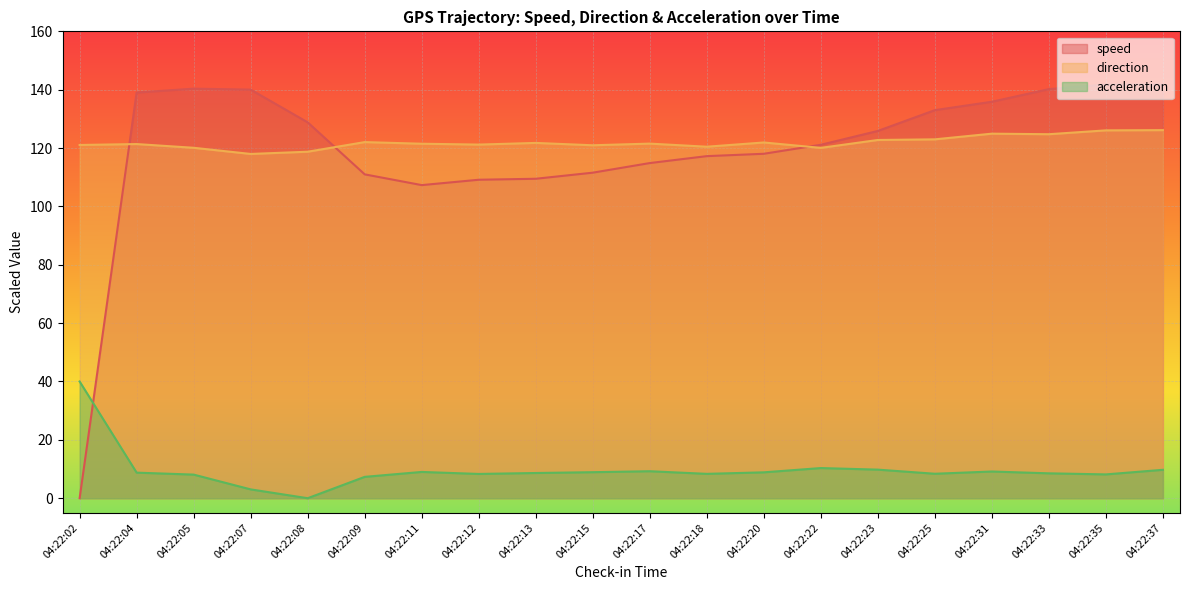

True or false: direction and acceleration intersect in this chart.

False